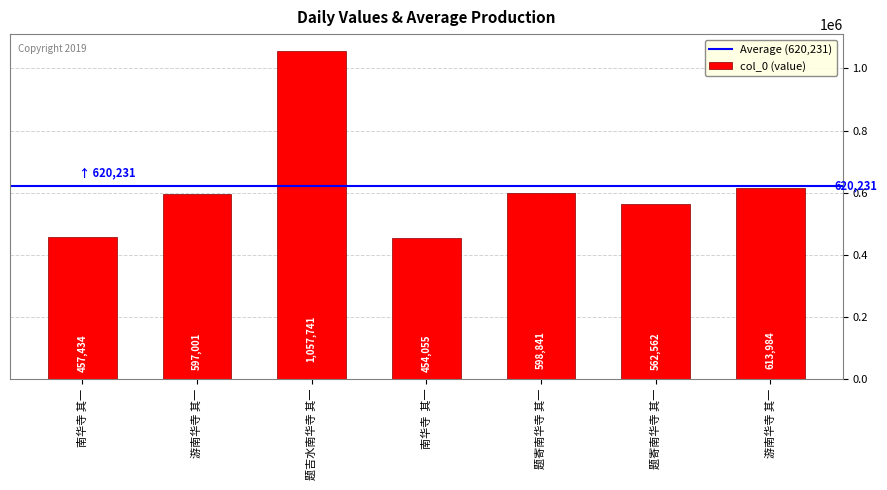

How many bars are there in total?

7